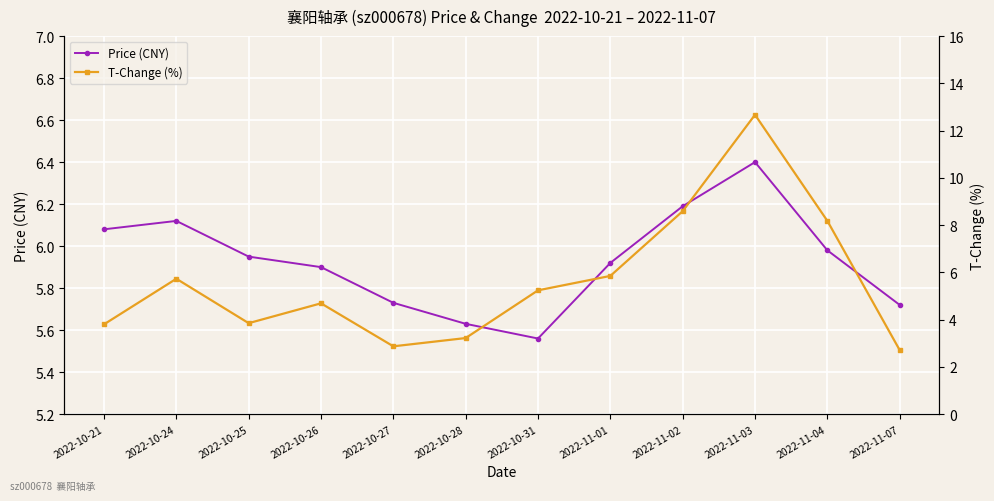

Which category has the lowest value across all series?

2022-11-07